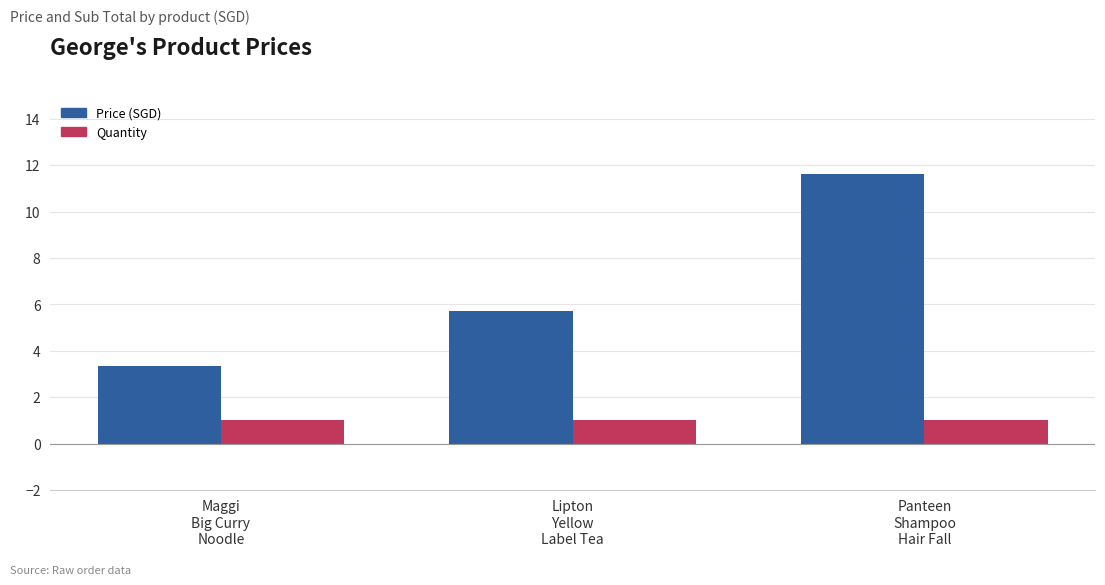

How many distinct data groups are displayed?

2